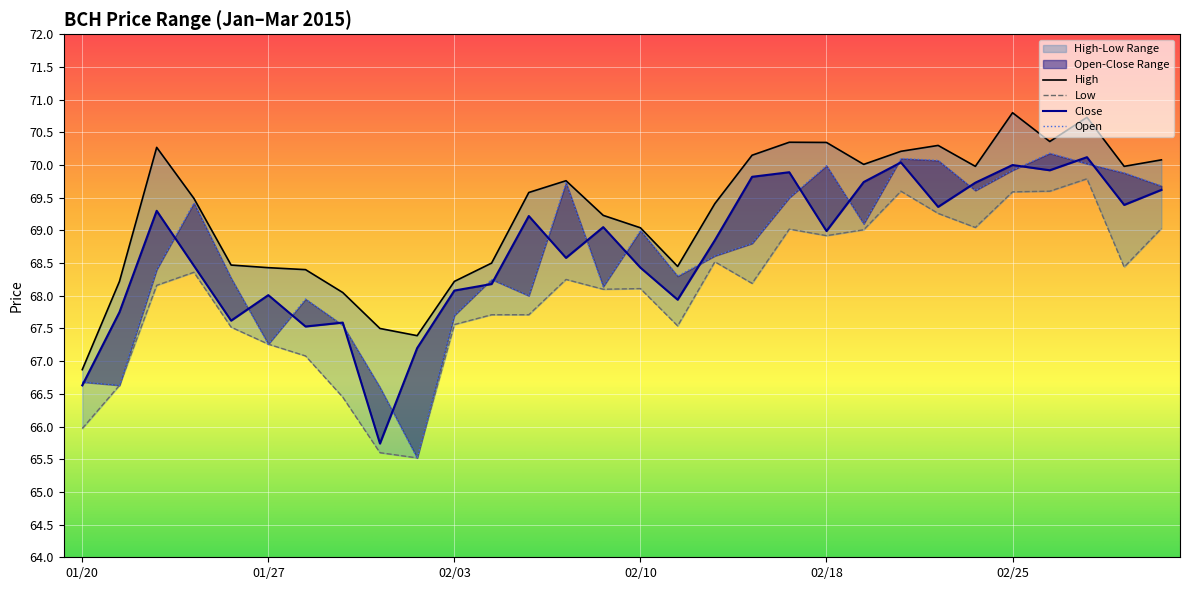

What is the difference between the maximum and minimum values in the High series?

3.9